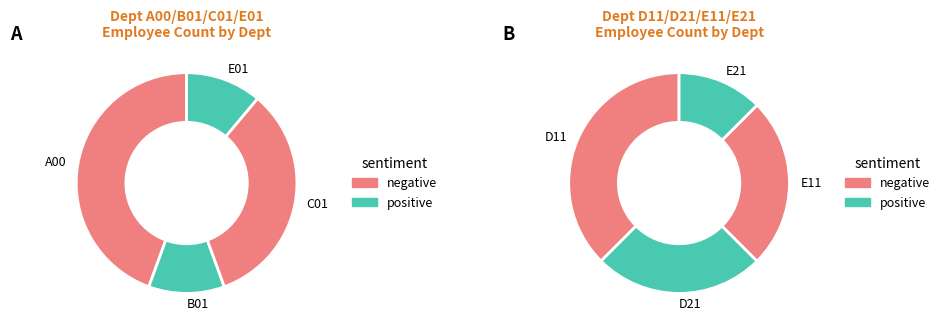

What is the difference between the highest and lowest values at A00?

5